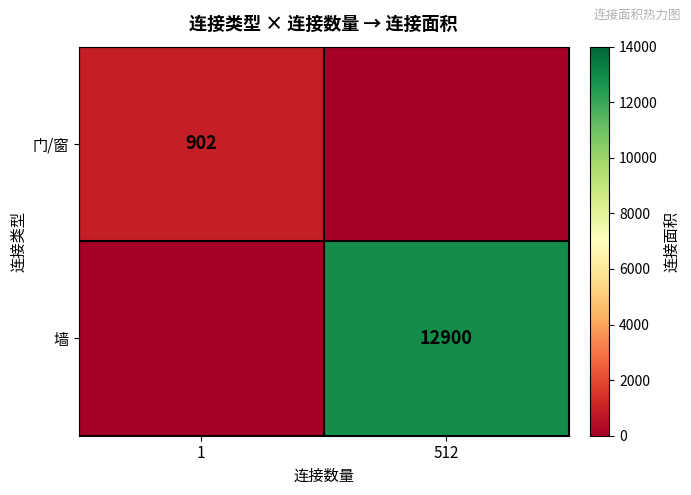

How many distinct data groups are displayed?

2